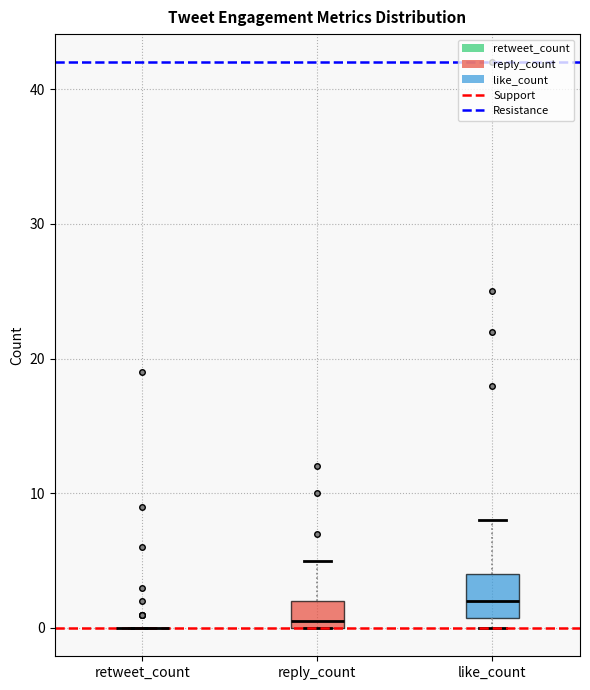

Comparing the boxes themselves (not the whiskers), which one is the tallest?

like_count